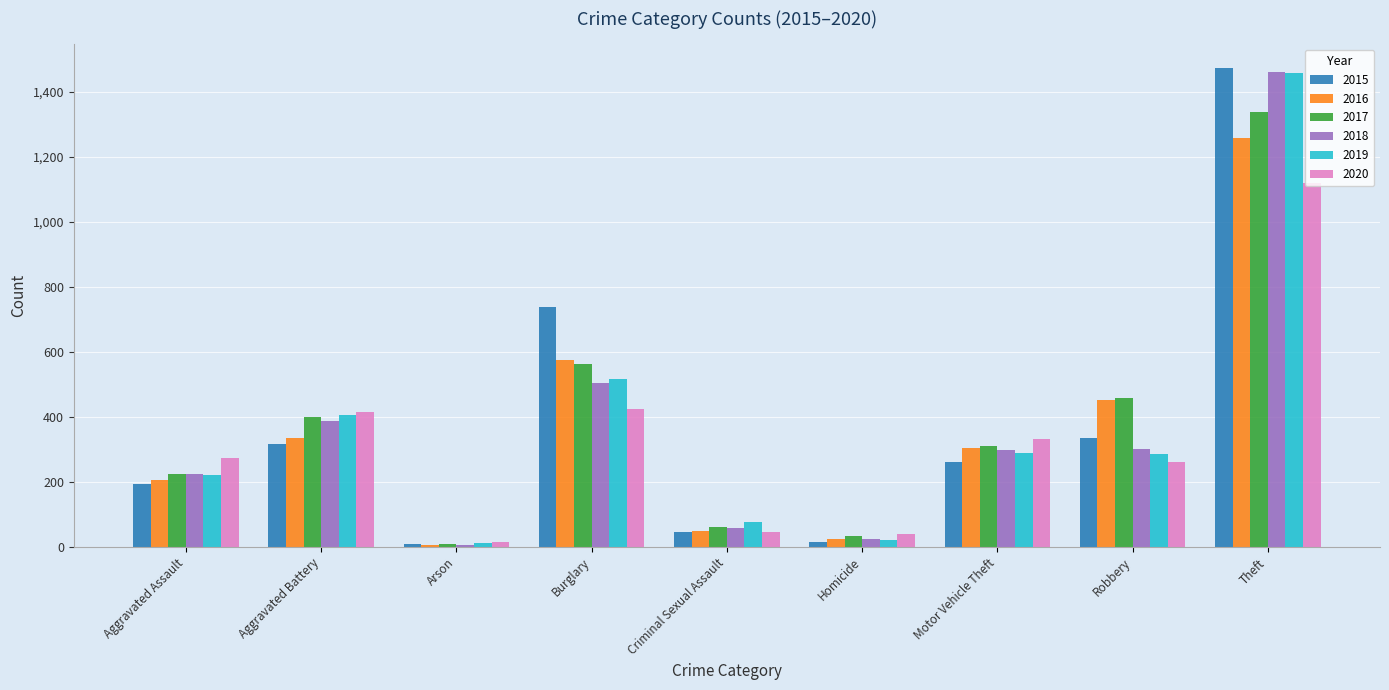

Is it true that 2017 equals 256 at Burglary?

False